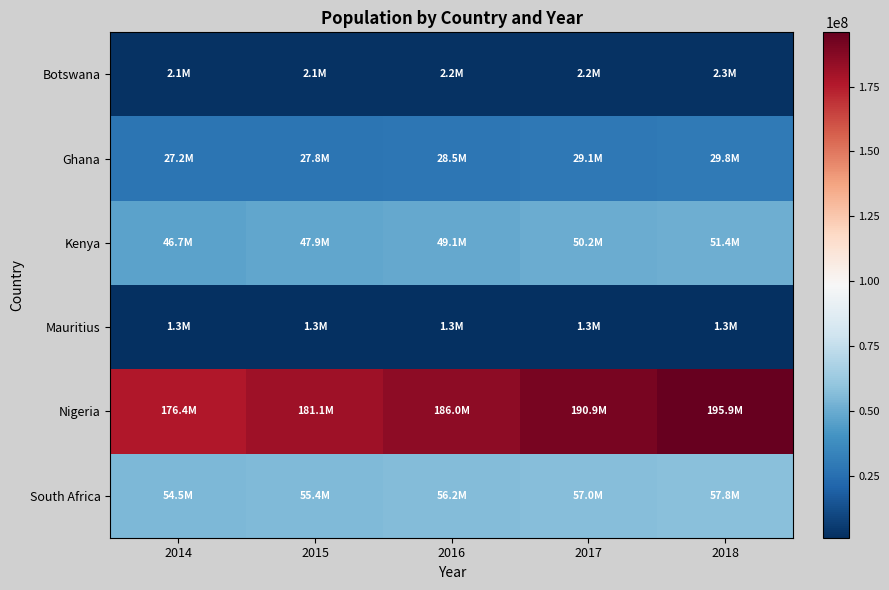

Reading left to right, what are all the values shown in this chart?

Botswana: 2014=2088614	2015=2120716	2016=2159944	2017=2205128	2018=2254126
Ghana: 2014=27224472	2015=27849205	2016=28481946	2017=29121471	2018=29767108
Kenya: 2014=46699981	2015=47878336	2016=49051686	2017=50221473	2018=51393010
Mauritius: 2014=1260934	2015=1262605	2016=1263473	2017=1264613	2018=1265303
Nigeria: 2014=176404902	2015=181137448	2016=185960289	2017=190873311	2018=195874740
South Africa: 2014=54545991	2015=55386367	2016=56203654	2017=57000451	2018=57779622